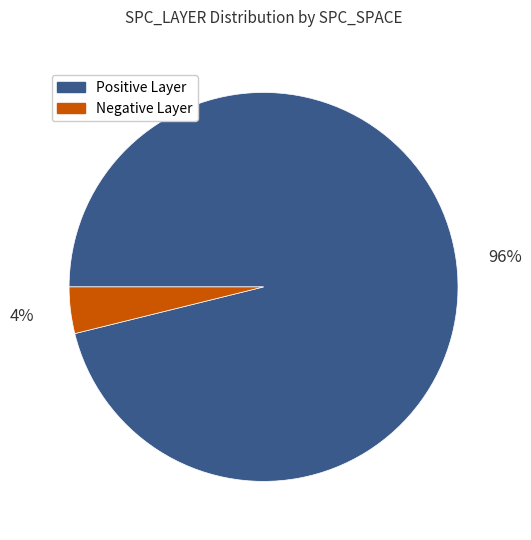

Is there any slice that represents more than half of the pie?

Yes